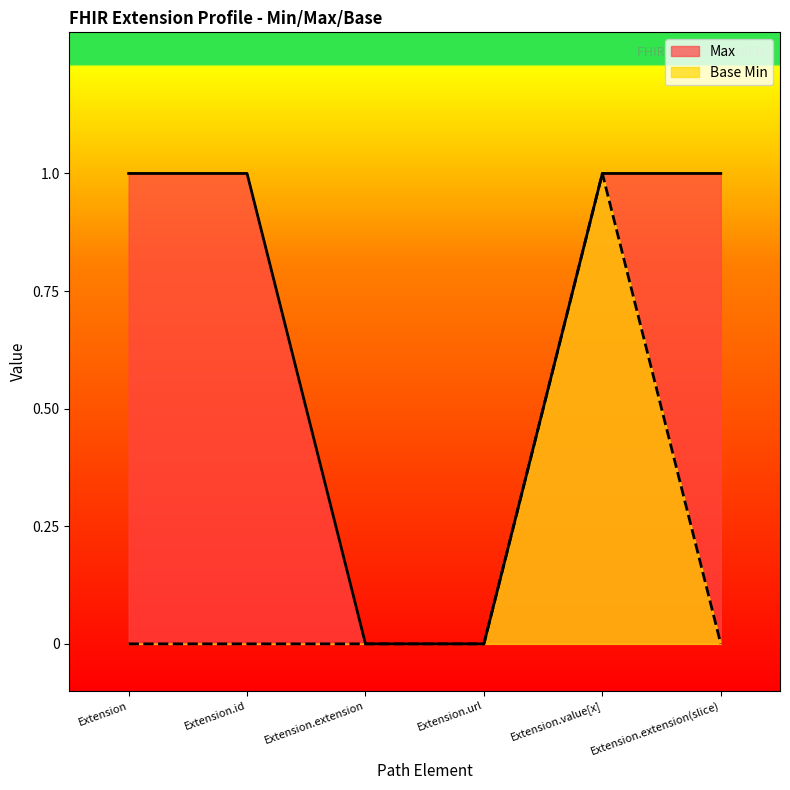

At how many categories does at least one series exceed 0?

4